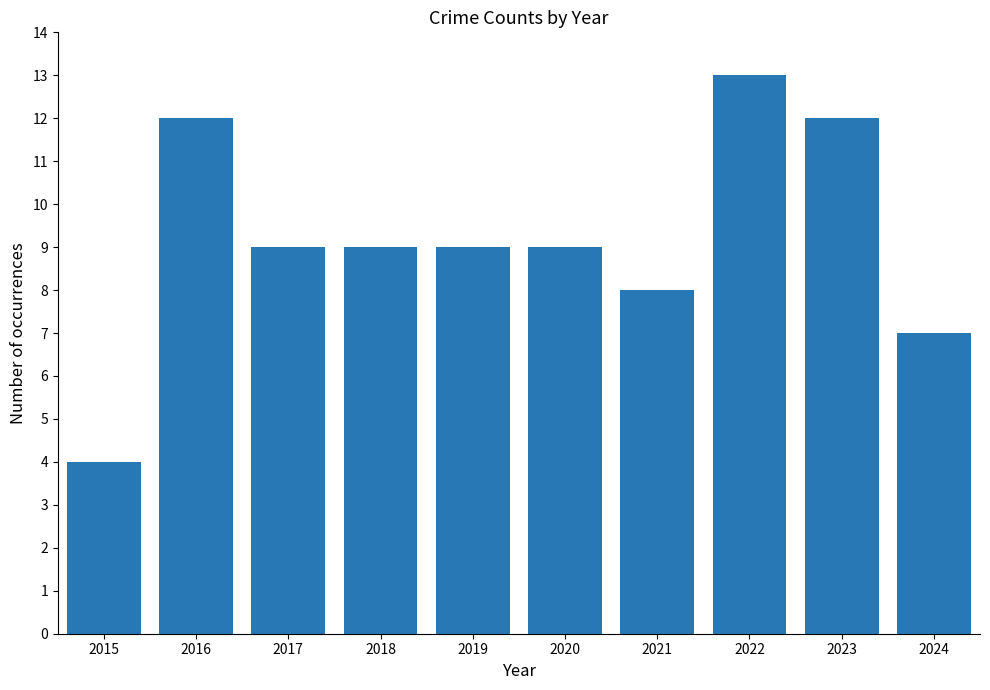

Approximately how many times larger is the value at 2018 compared to 2016?

0.8